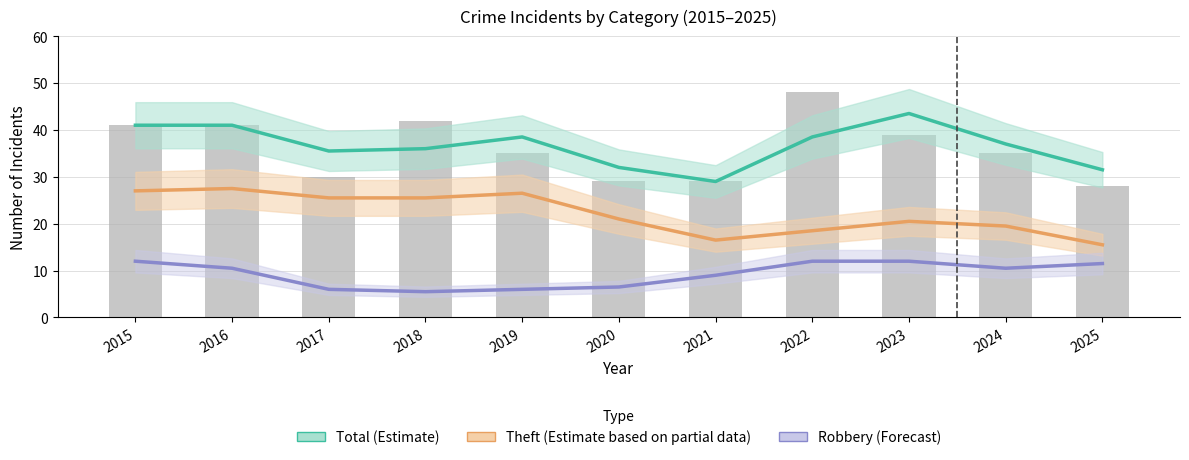

At how many categories does at least one series exceed 37?

5